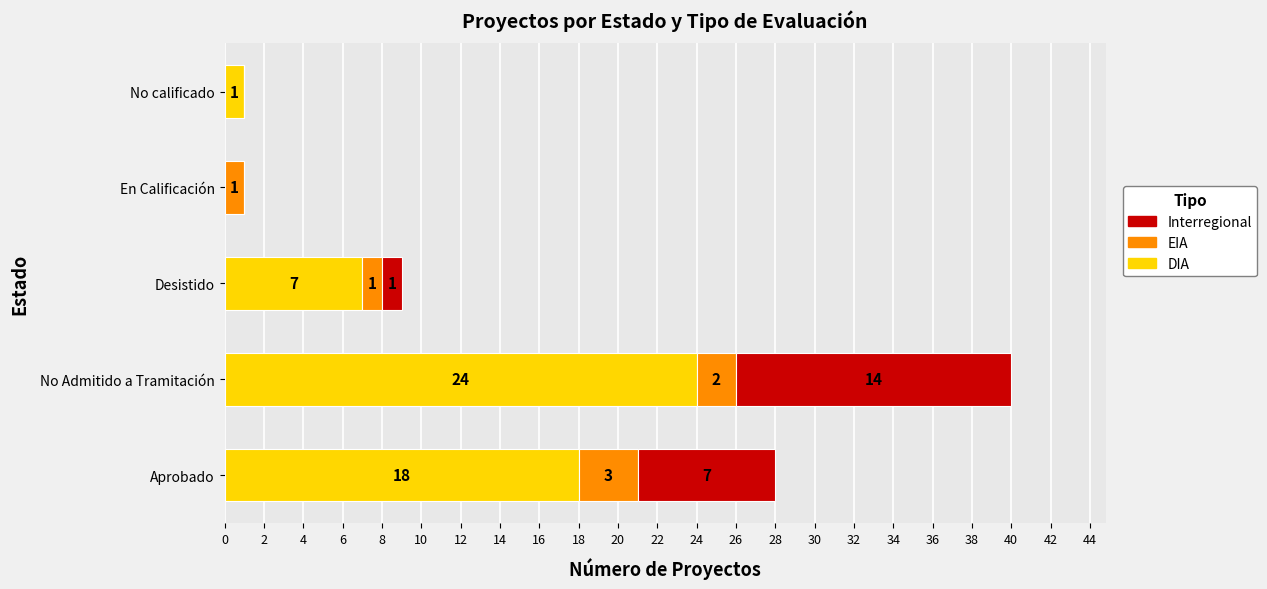

Is it true that DIA equals 35 at No Admitido a Tramitación?

False